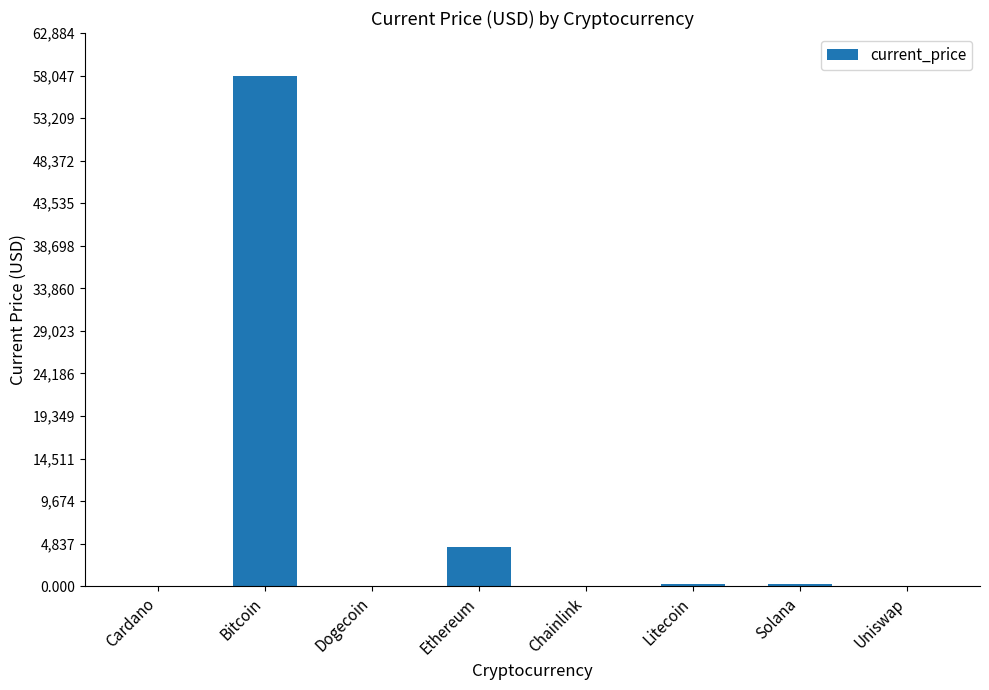

Are the bars horizontal?

No